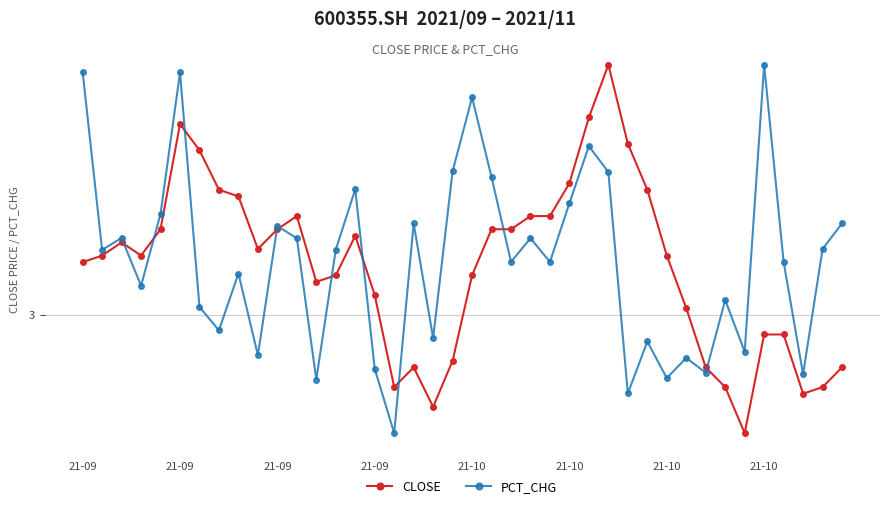

How many distinct data groups are displayed?

2